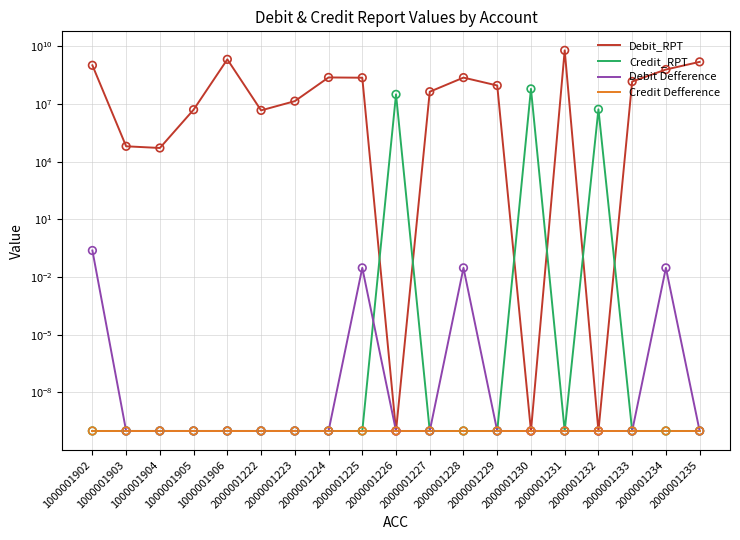

Which series contains the highest Y value?

Debit_RPT